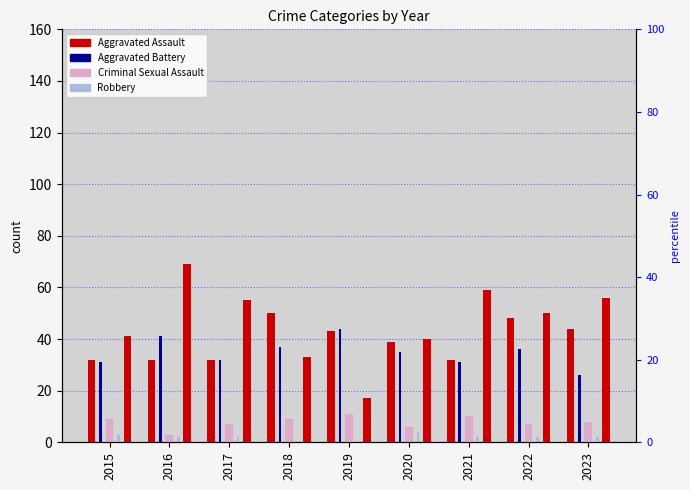

Reading left to right, list all the values displayed in this chart.

Aggravated Assault: 32	32	32	50	43	39	32	48	44
Aggravated Battery: 31	41	32	37	44	35	31	36	26
Criminal Sexual Assault: 9	3	7	9	11	6	10	7	8
Homicide: 3	2	2	0	0	4	2	2	2
Robbery: 41	69	55	33	17	40	59	50	56